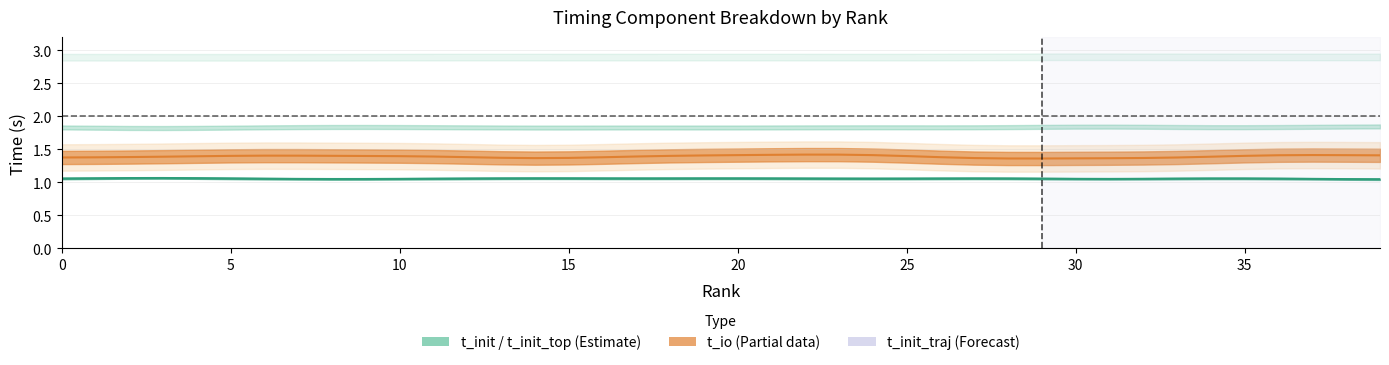

Is this an area chart (filled region under the line)?

No